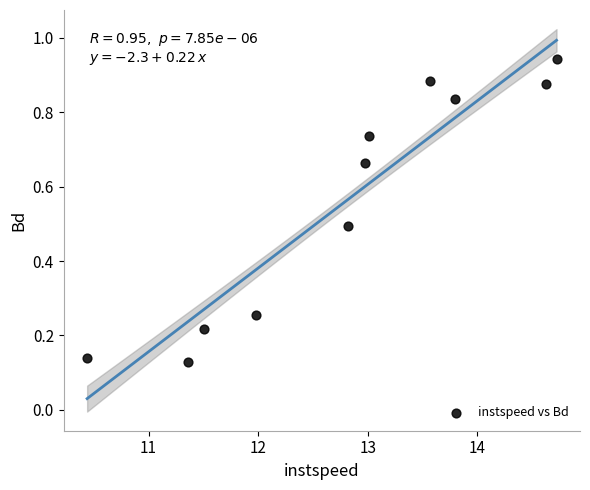

What is the range of X values (max minus min)?

4.3